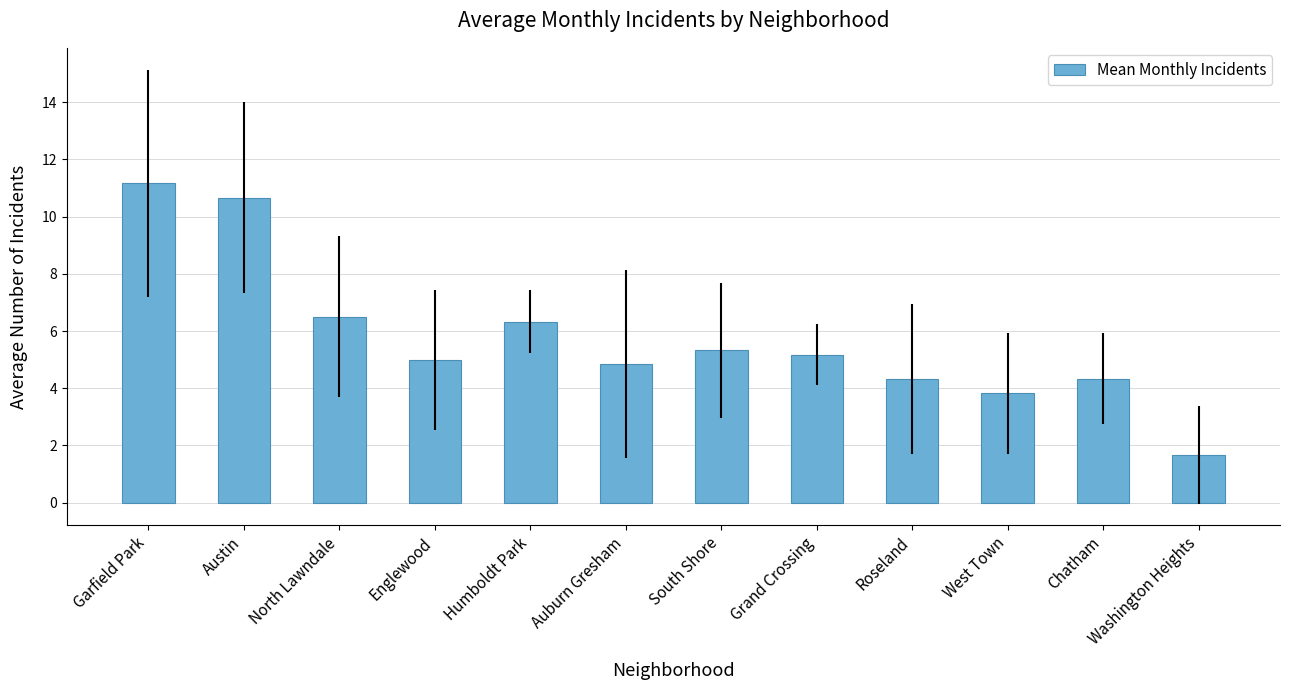

What is the difference between the second highest and minimum values?

9.0